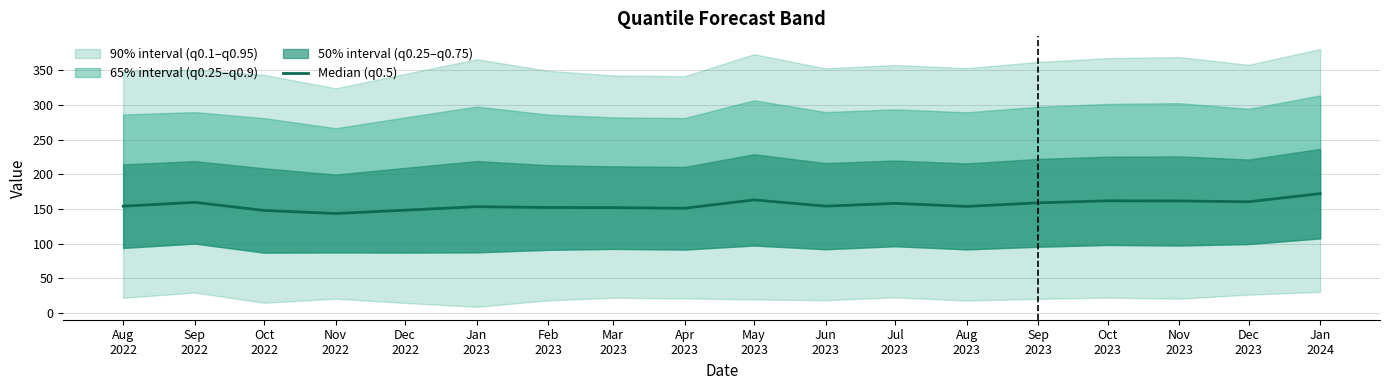

At which label is the value closest to 157?

Jul
2023